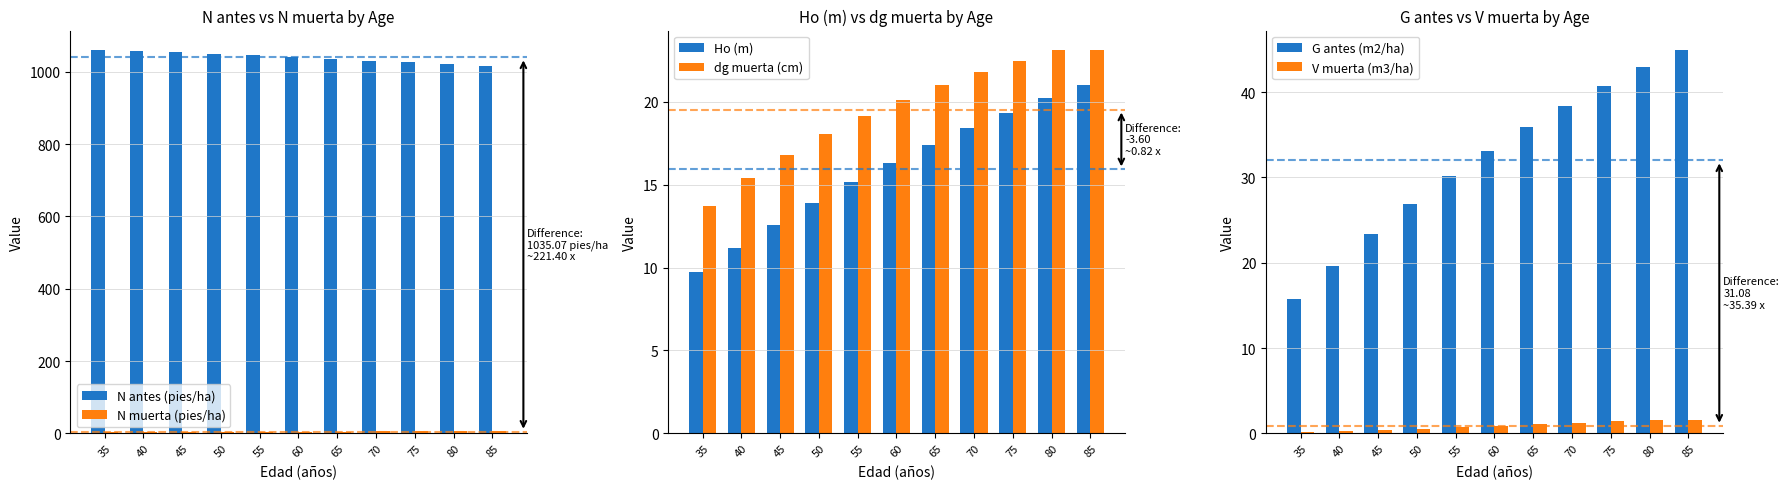

The N antes (pies/ha) series shows 1711.0 at 75. True or false?

False